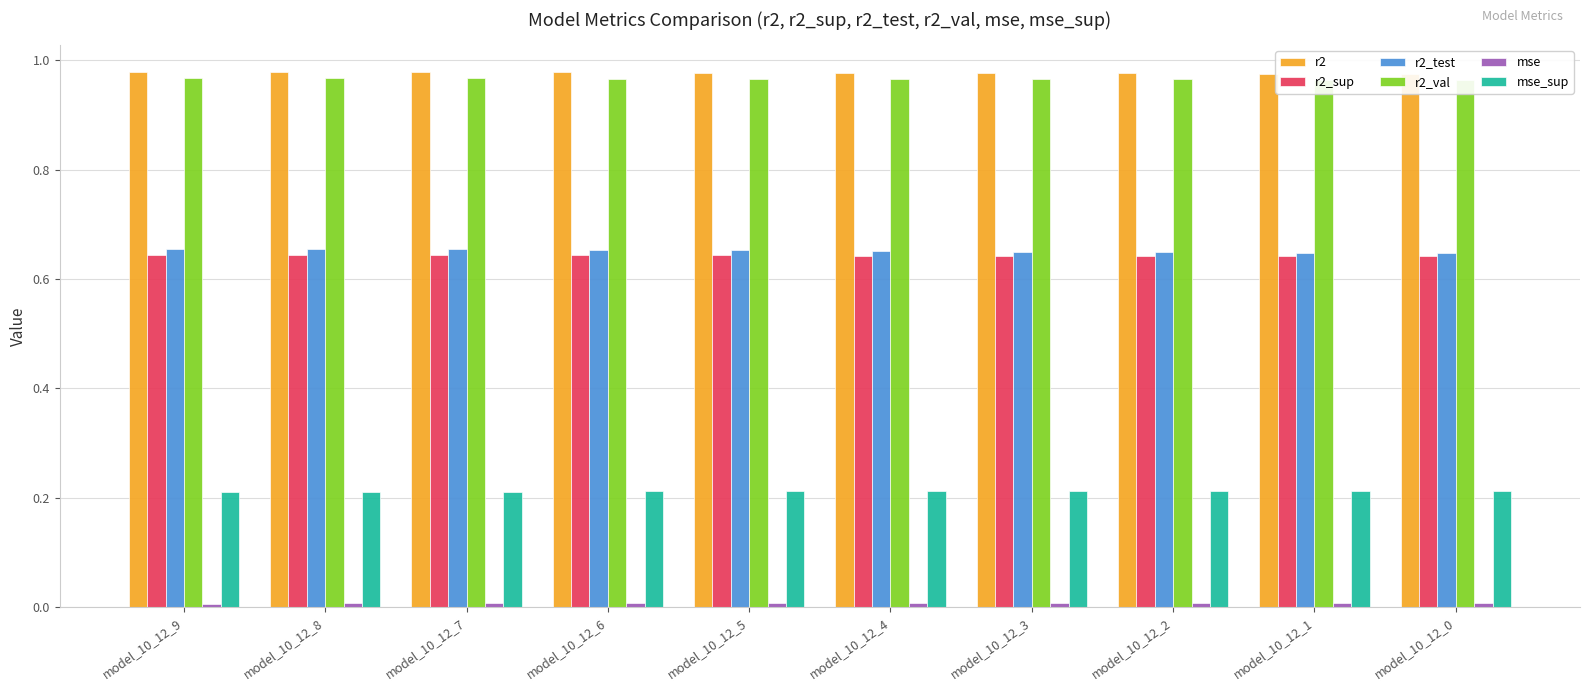

At which label does mse reach its peak?

model_10_12_0